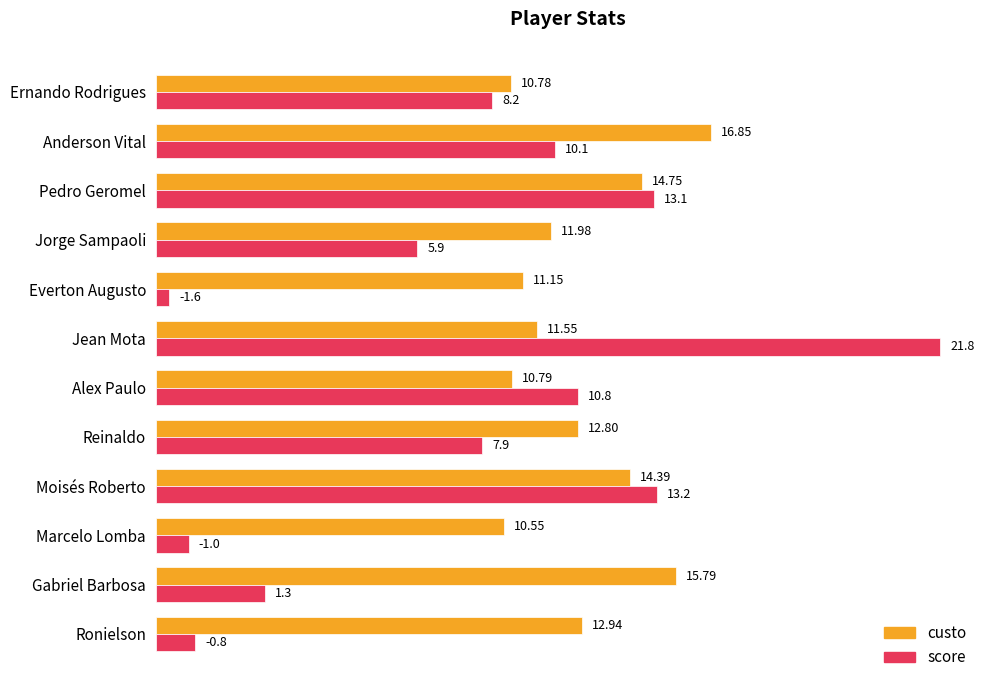

What is the sum of the custo values at Reinaldo and Alex Paulo?

23.6